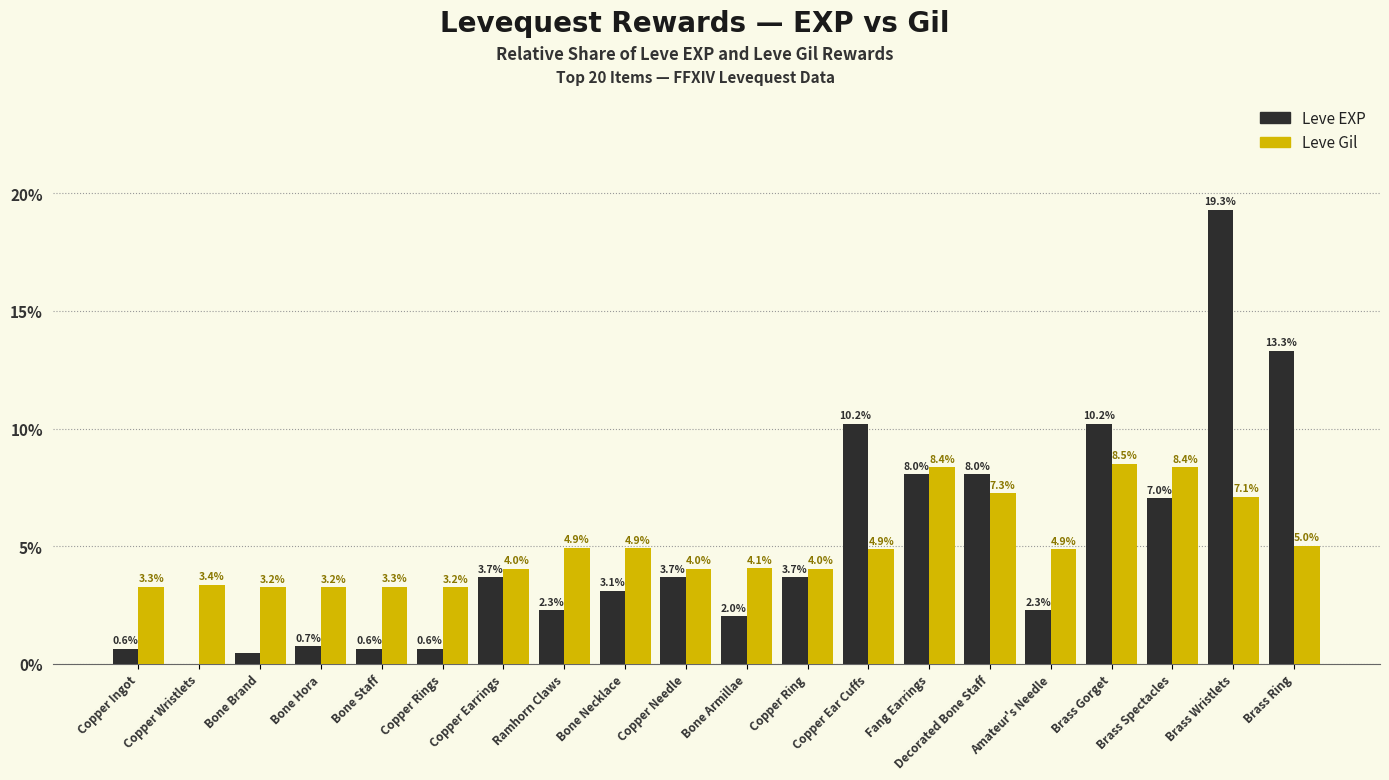

How many groups of bars are there?

20